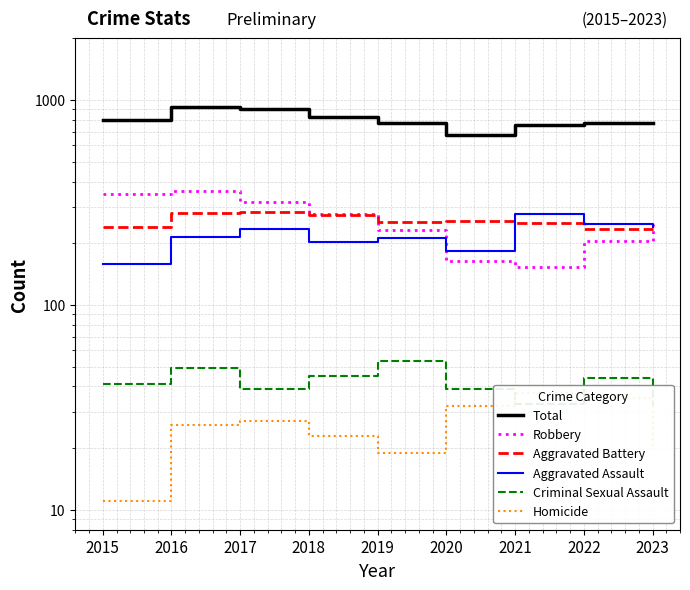

What is the average value of the Robbery series?

256